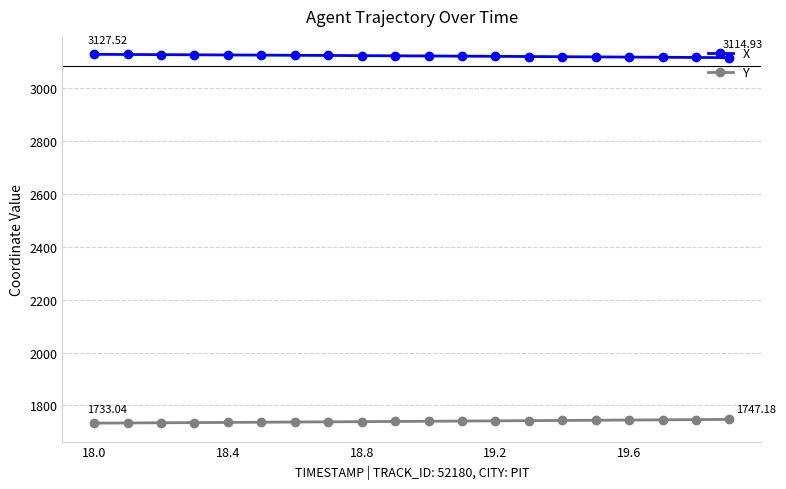

True or false: Y and X cross at least once.

False